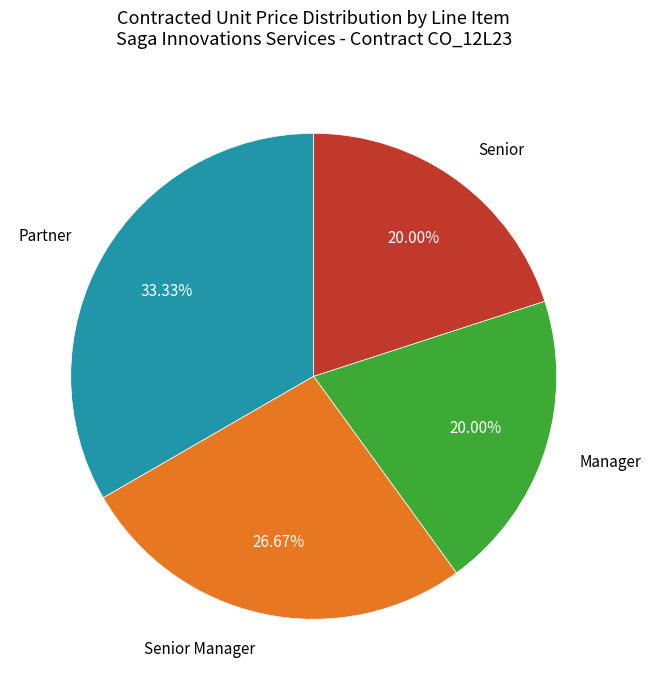

Count the number of slices in the pie.

4